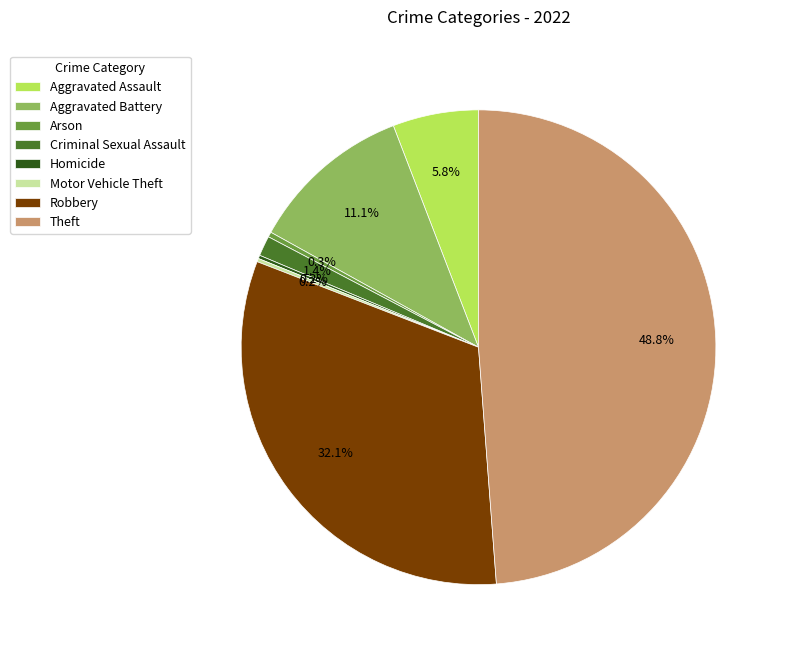

To the nearest percent, what is the combined percentage of Arson and Aggravated Assault?

6%